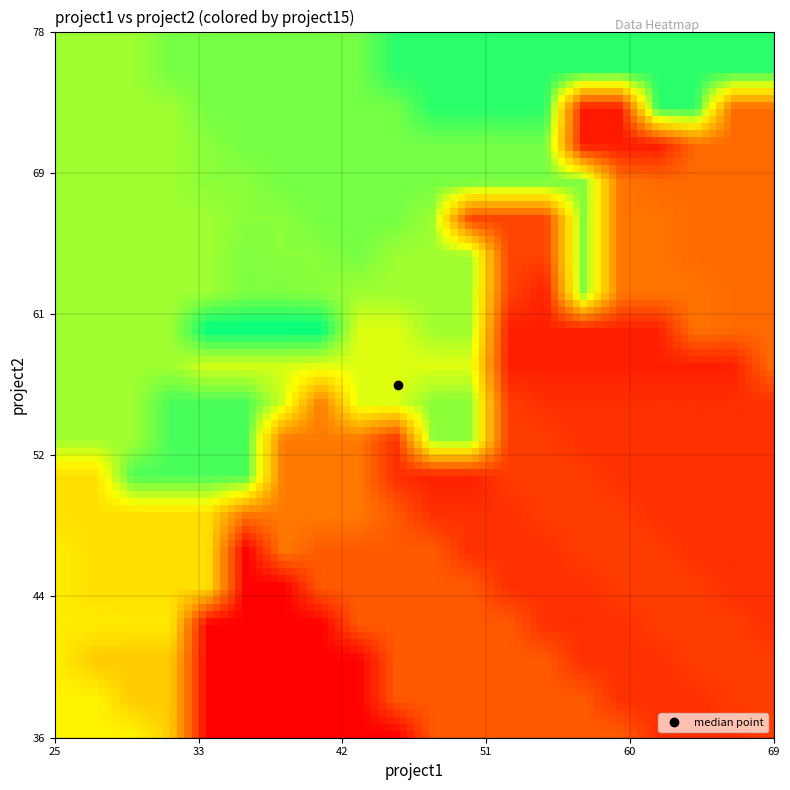

Which series has the largest range (max minus min)?

project15